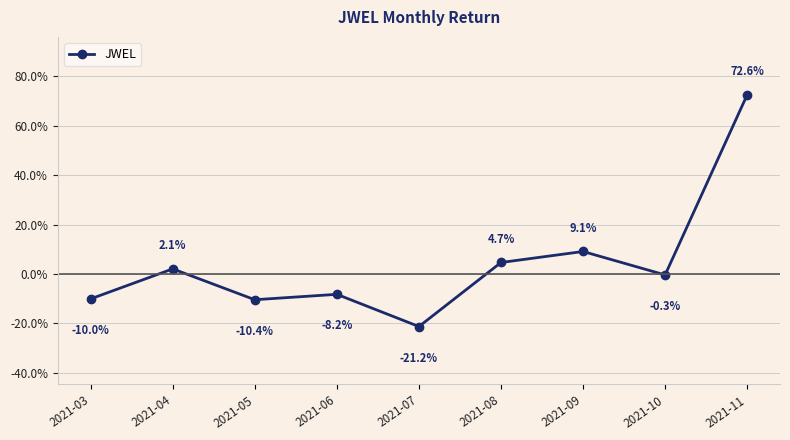

Reading right to left, extract all data points from this chart.

2021-11=0.7	2021-10=-0.0	2021-09=0.1	2021-08=0.0	2021-07=-0.2	2021-06=-0.1	2021-05=-0.1	2021-04=0.0	2021-03=-0.1